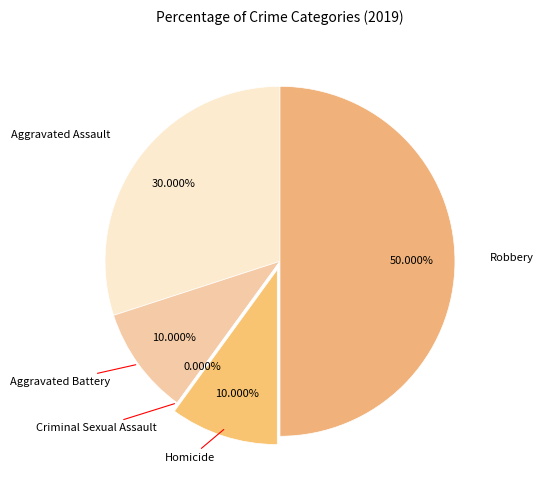

How many slices are in this pie chart?

5